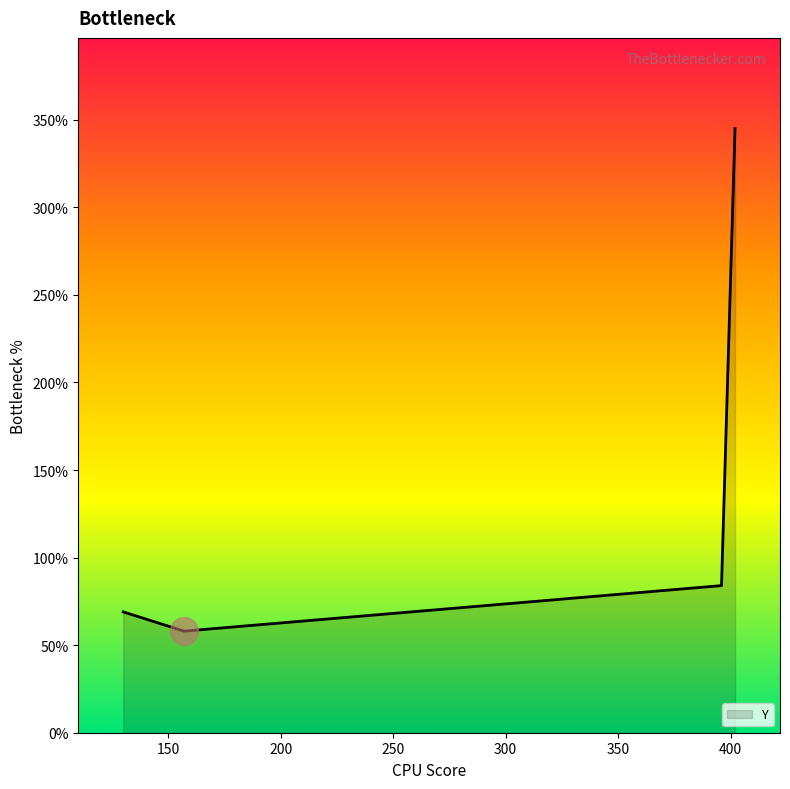

What is the average value?

139